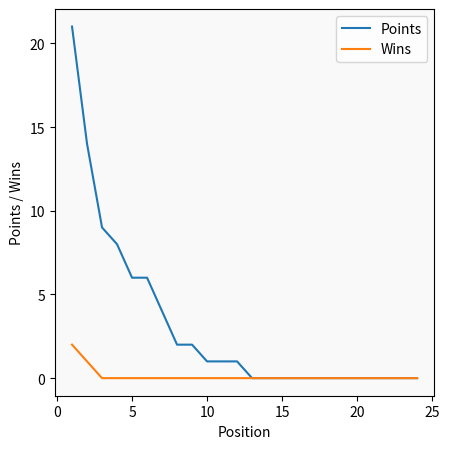

What is the greatest value displayed?

21